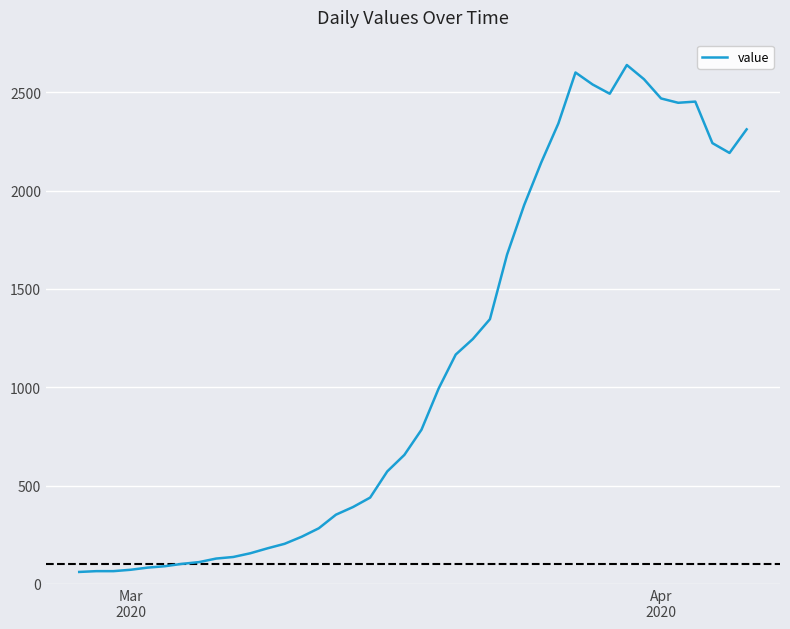

What is the smallest value displayed?

61